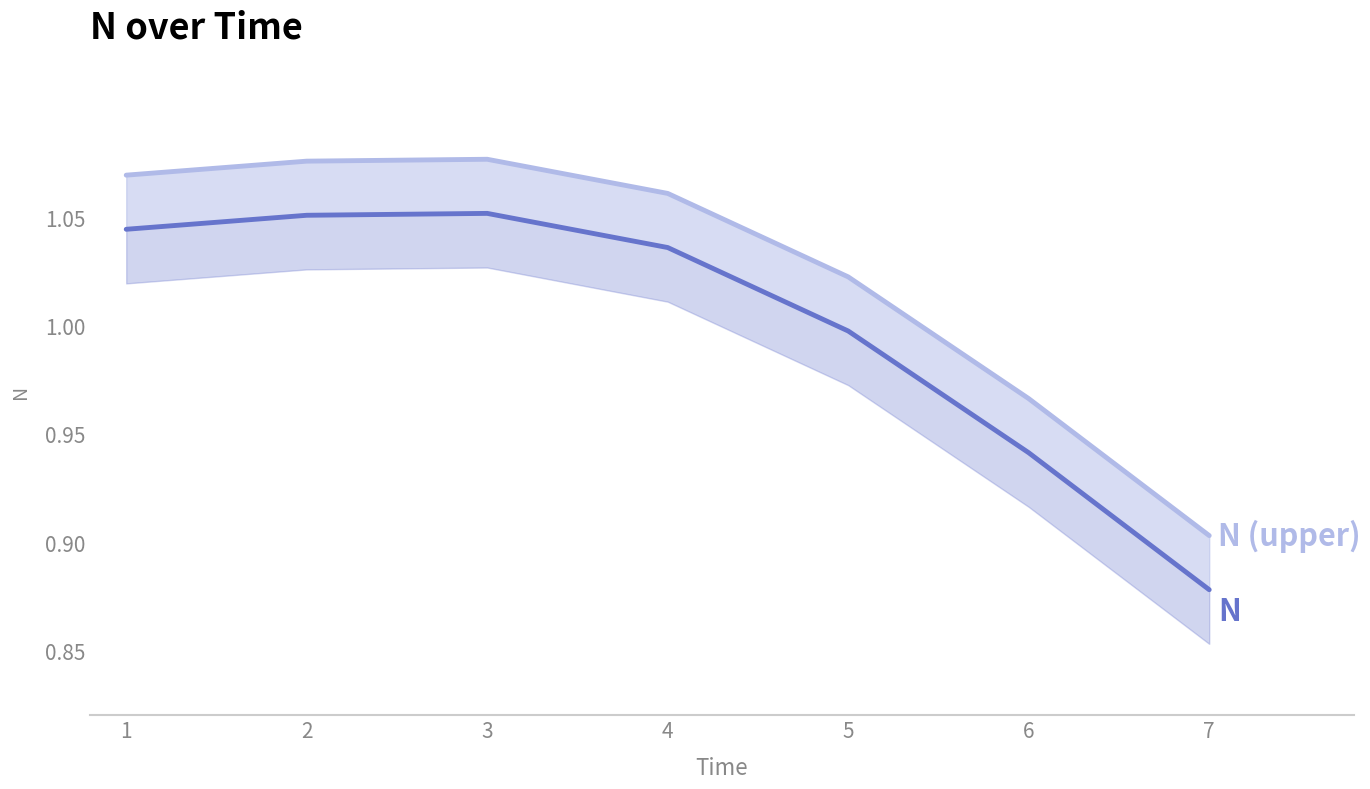

True or false: N (upper) has more than 1 points higher than both neighbors.

False